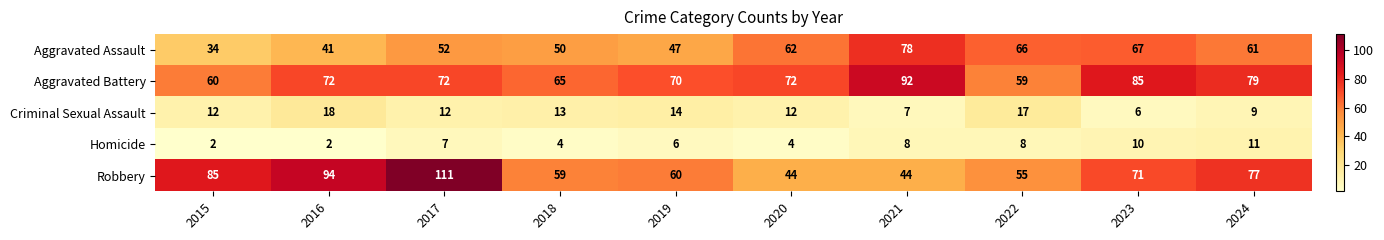

Count the number of data series in this chart.

5